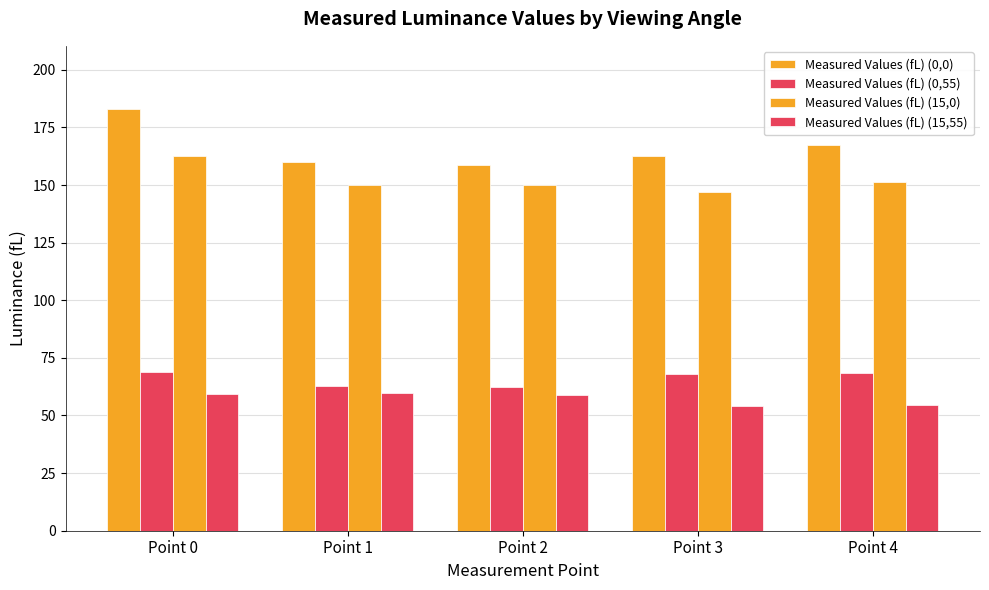

Reading right to left, extract all data points from this chart.

Measured Values (fL) (0,0): Point 4=167.3	Point 3=162.7	Point 2=158.6	Point 1=160.1	Point 0=182.9
Measured Values (fL) (0,55): Point 4=68.3	Point 3=68.2	Point 2=62.5	Point 1=62.9	Point 0=68.9
Measured Values (fL) (15,0): Point 4=151.5	Point 3=146.9	Point 2=149.9	Point 1=150.2	Point 0=162.6
Measured Values (fL) (15,55): Point 4=54.3	Point 3=54.2	Point 2=59.1	Point 1=59.7	Point 0=59.4